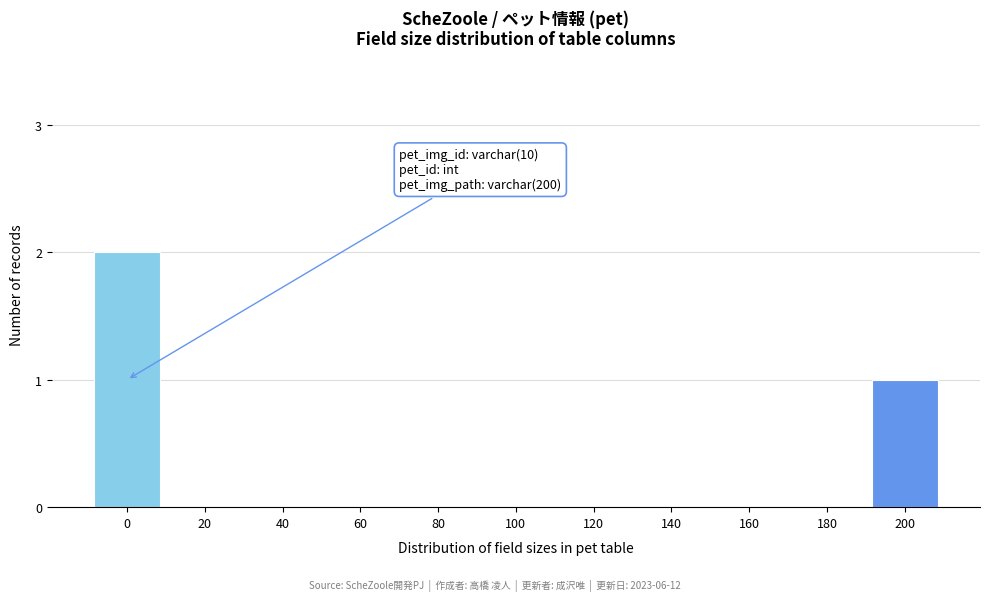

Reading left to right, list all the values displayed in this chart.

0=2	20=0	40=0	60=0	80=0	100=0	120=0	140=0	160=0	180=0	200=1